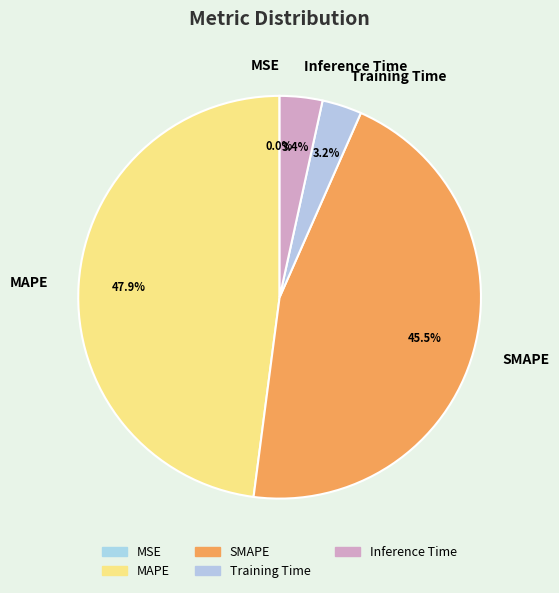

Is there a majority slice in this chart?

No